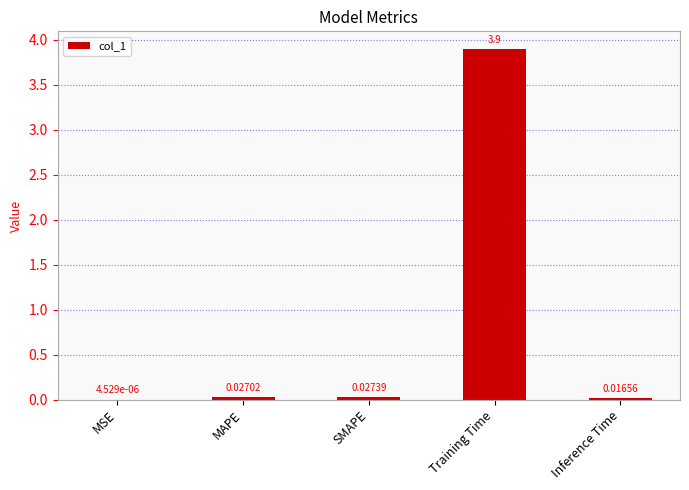

Where is the data nearest to the value 1?

SMAPE